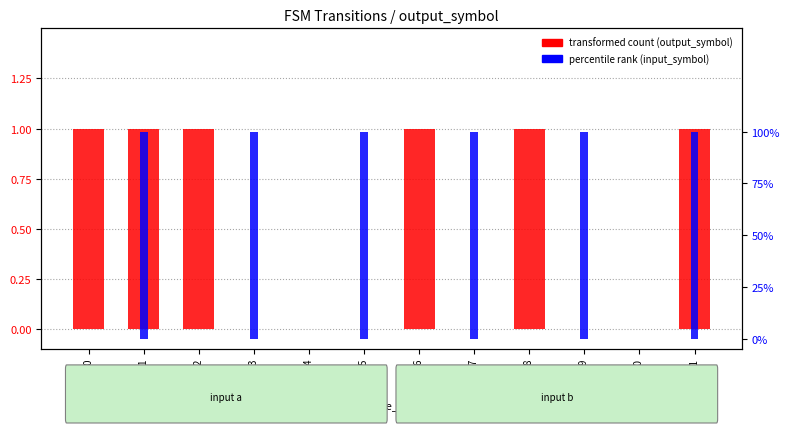

Count the transformed count (output_symbol) values in the range 0 to 1.

12